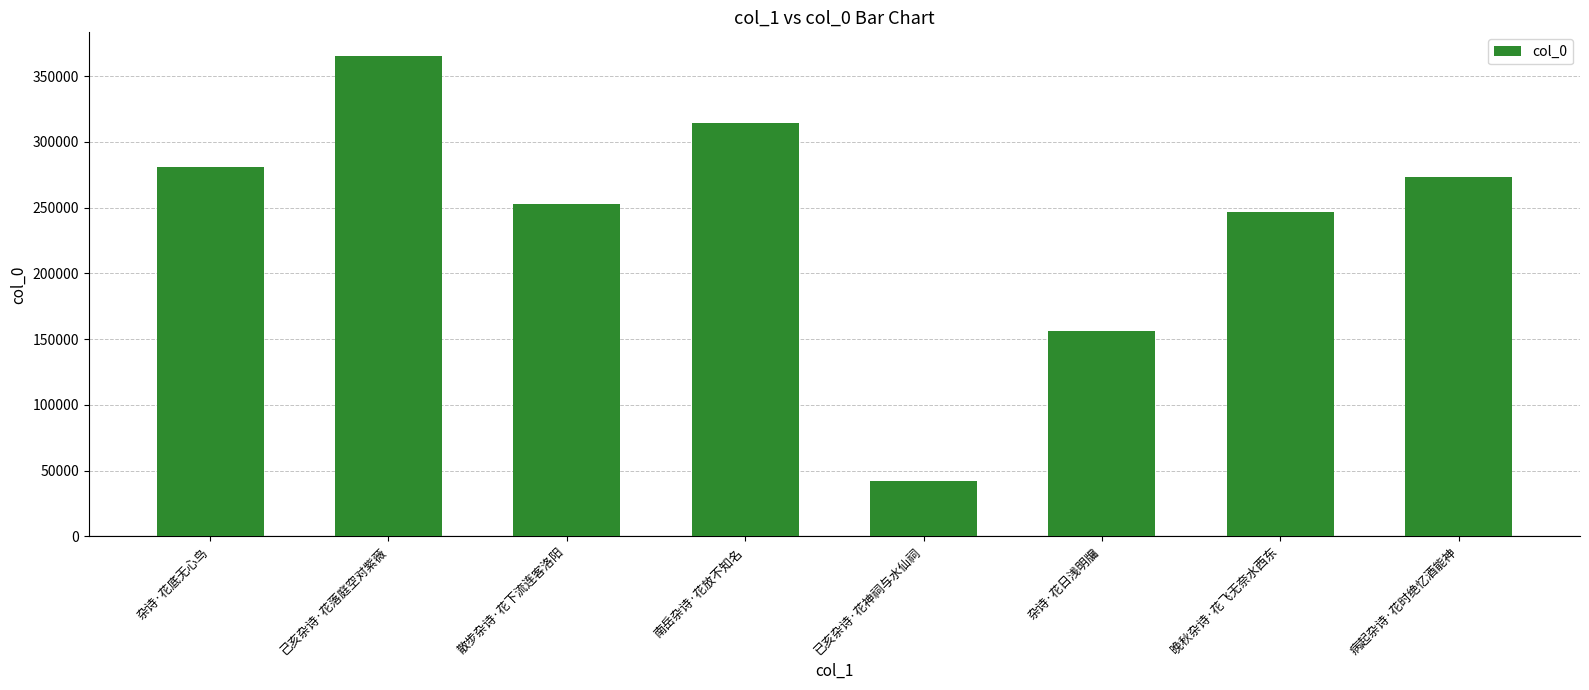

Reading right to left, what are all the values shown in this chart?

病起杂诗·花时绝忆酒能神=273204	晚秋杂诗·花飞无奈水西东=246587	杂诗·花日浅明牖=156063	已亥杂诗·花神祠与水仙祠=42247	南岳杂诗·花放不知名=314194	散步杂诗·花下流连客洛阳=252667	己亥杂诗·花落庭空对紫薇=364959	杂诗·花底无心鸟=280986